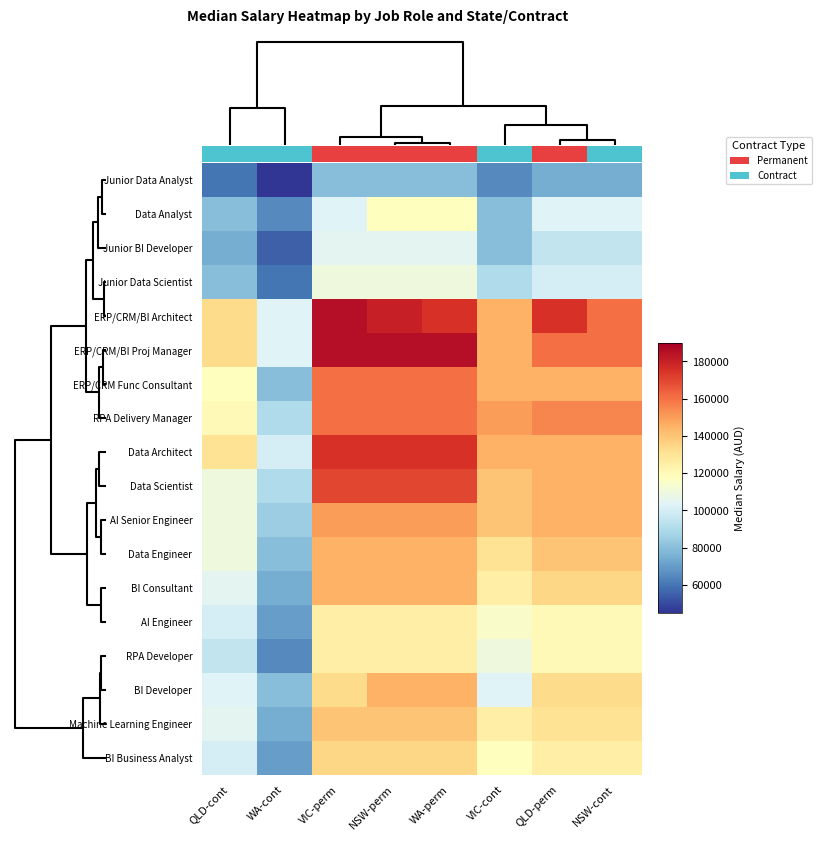

True or false: Data Architect has a value of 237758 at NSW-perm.

False